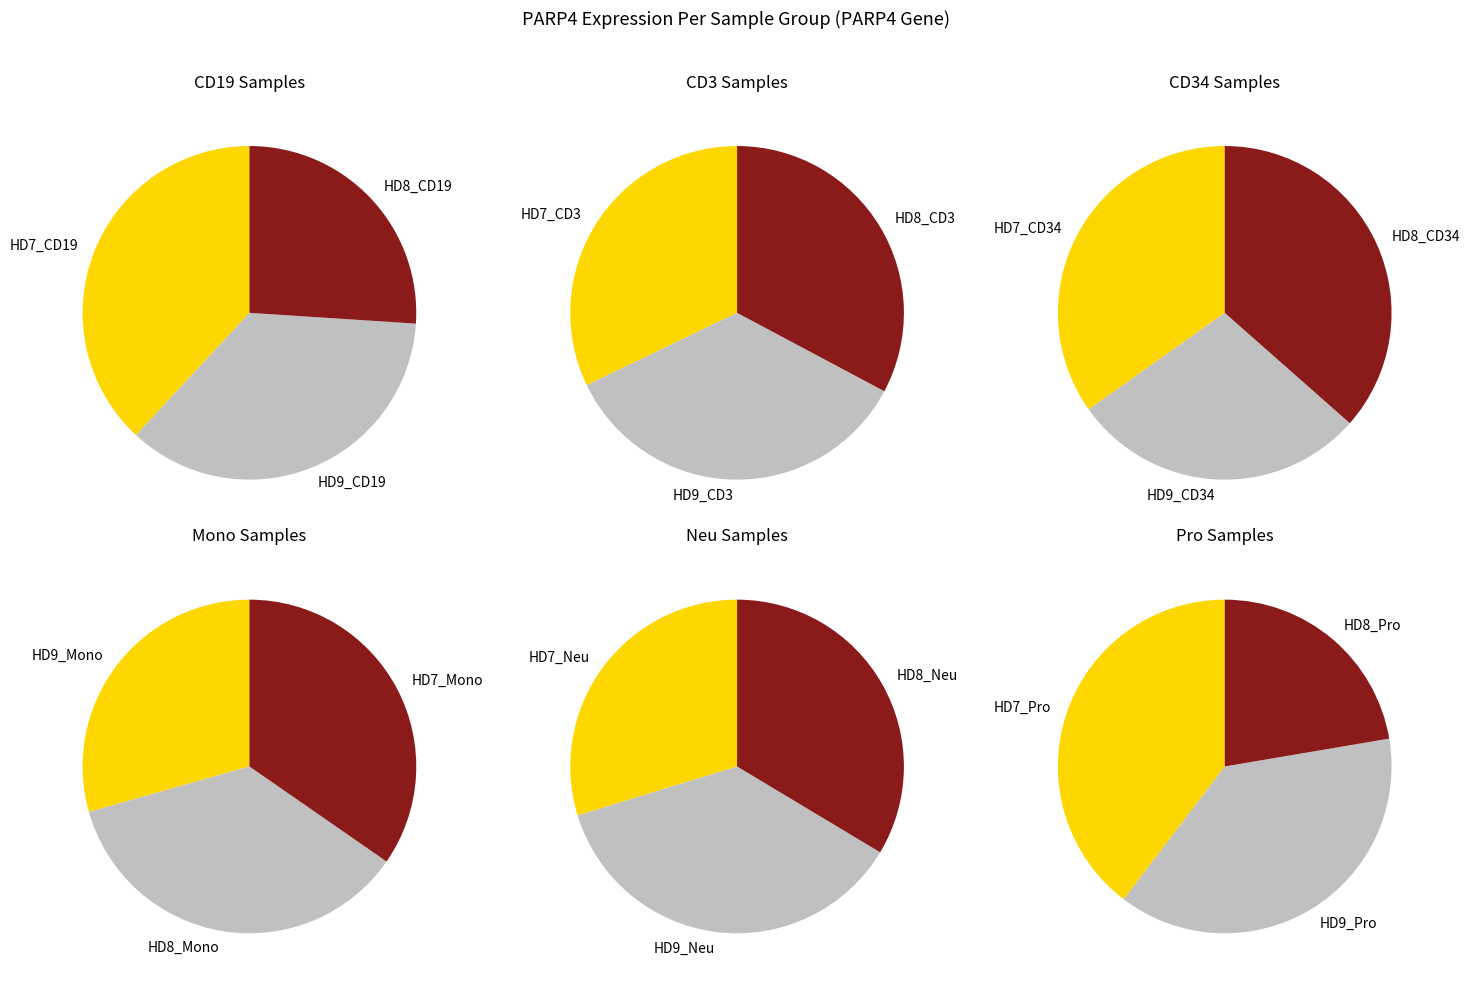

Does any single category account for the majority?

No